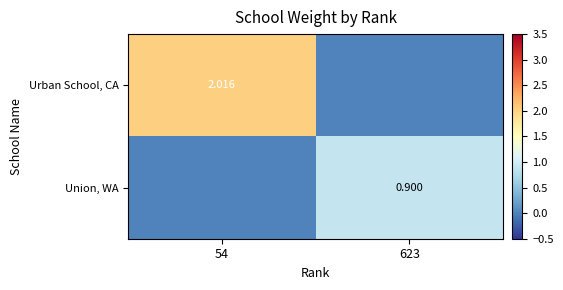

What is the average value of the Urban School, CA series?

1.0